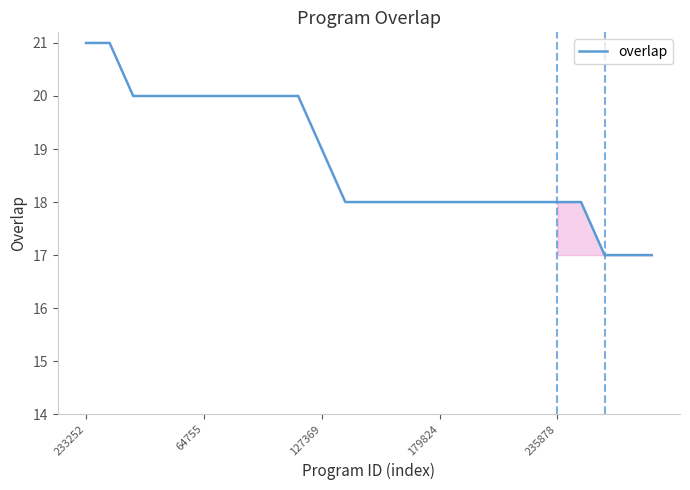

What is the minimum value shown in the chart?

17